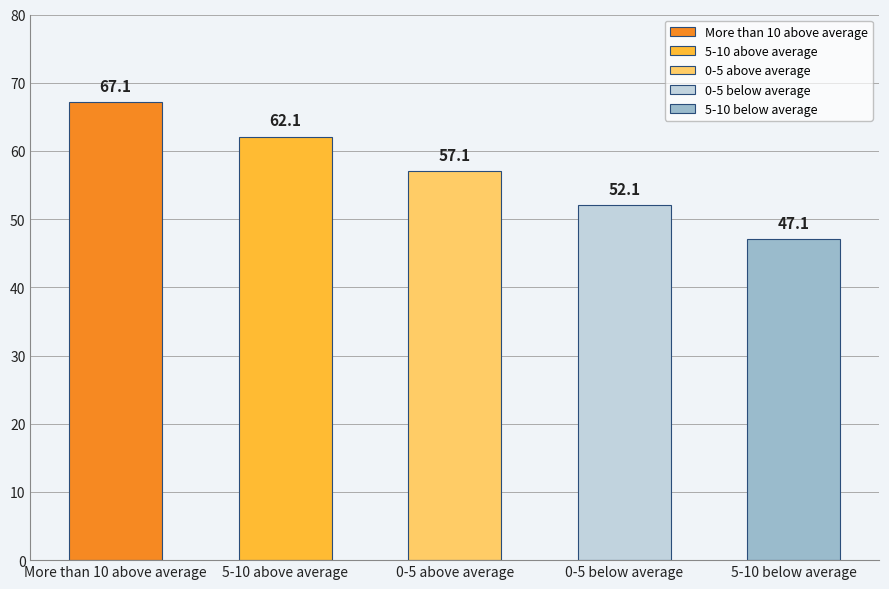

Reading left to right, extract all data points from this chart.

67.1	62.1	57.1	52.1	47.1